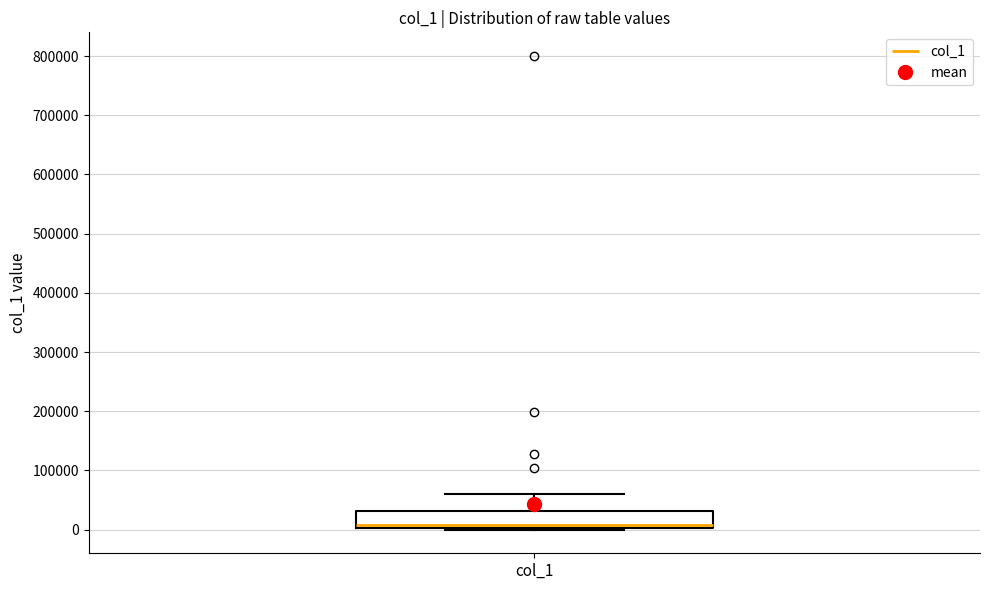

Where is the upper edge of the box for col_1 on the y-axis? The values are not printed on the chart, so give them approximately, as read against the axis.

30000